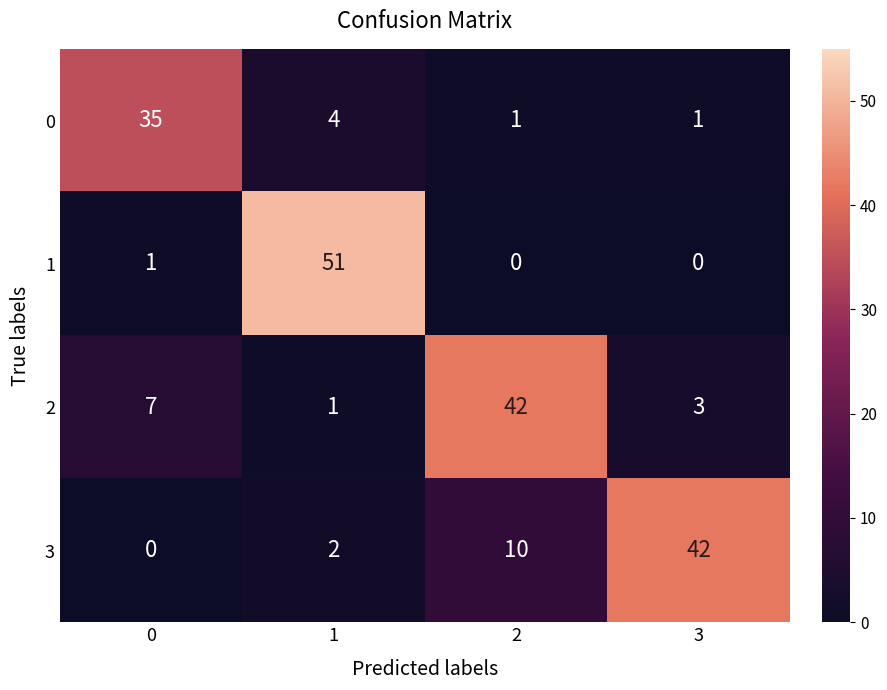

Which series has the largest total across all categories?

3